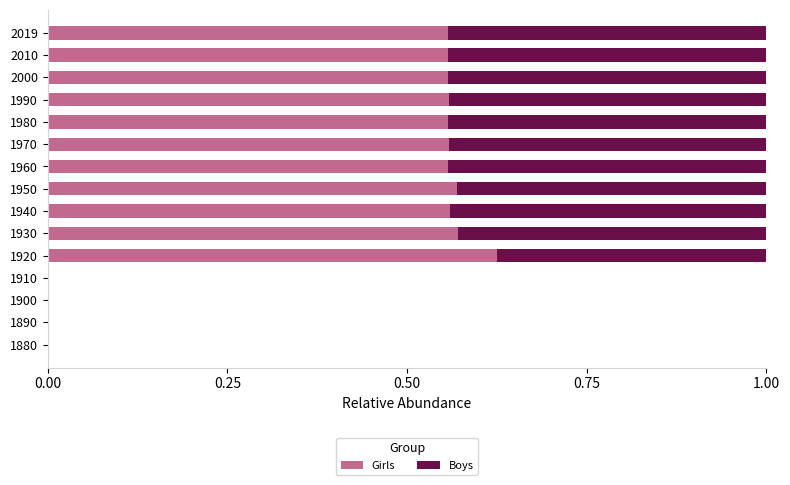

What is the sum of all Girls values?

6.2